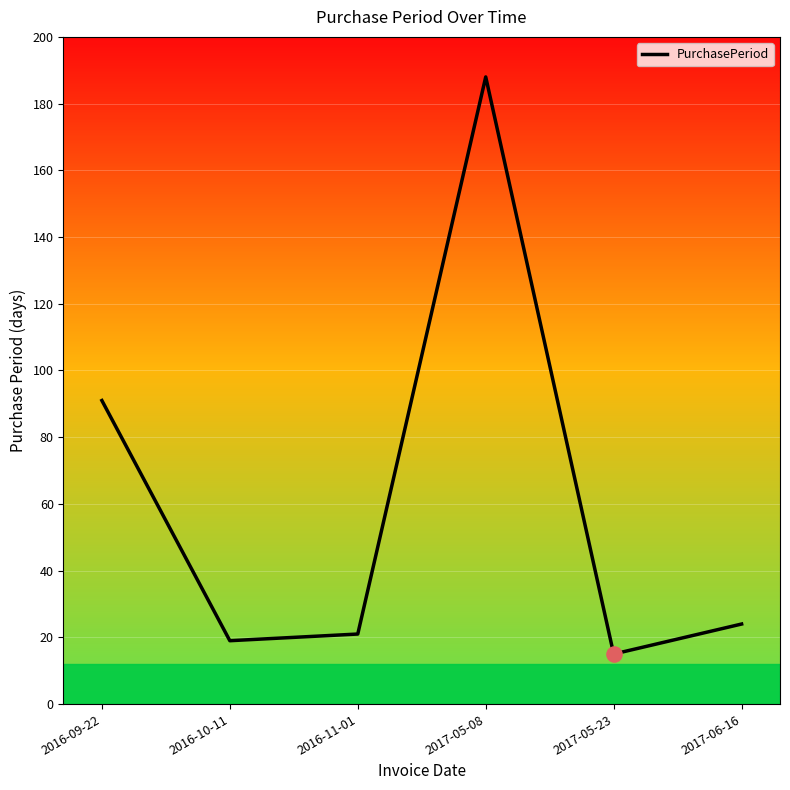

What is the change in value from 2016-10-11 to 2016-11-01?

+2